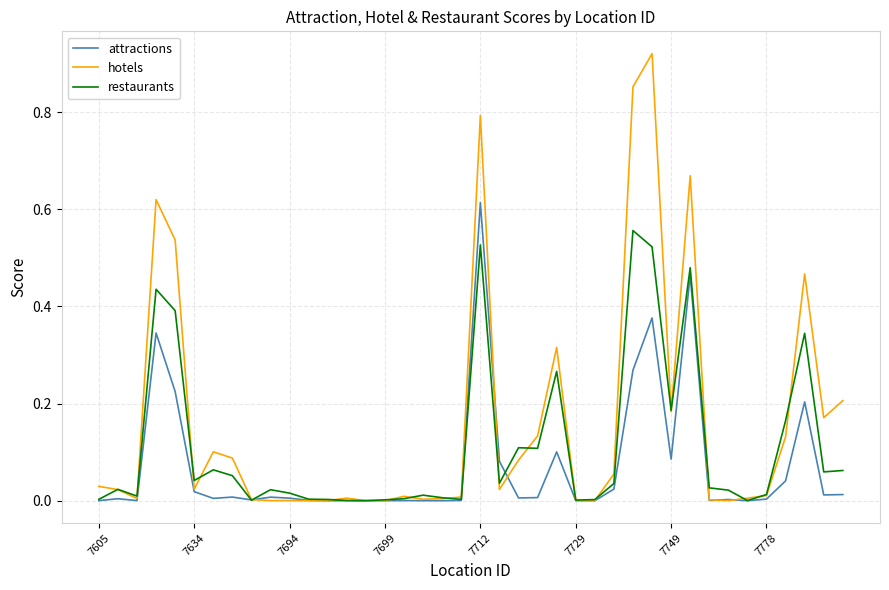

Which series has the largest total across all categories?

hotels